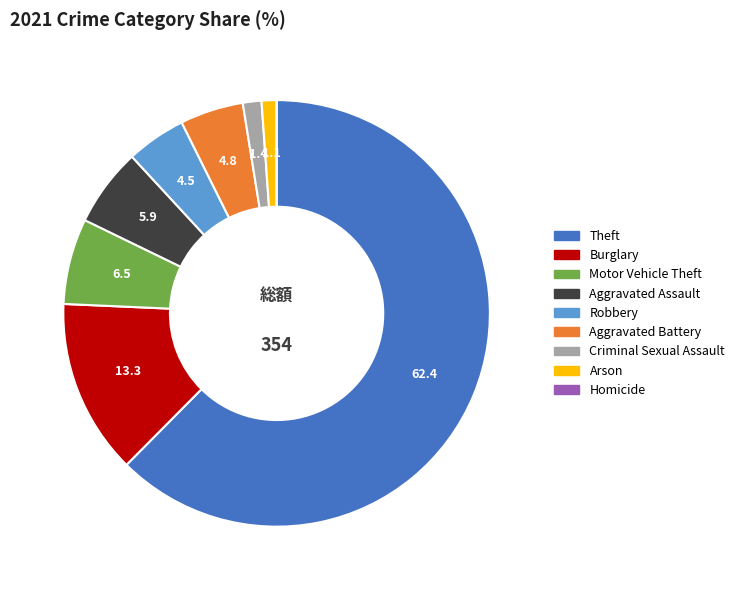

What is the majority slice?

Theft